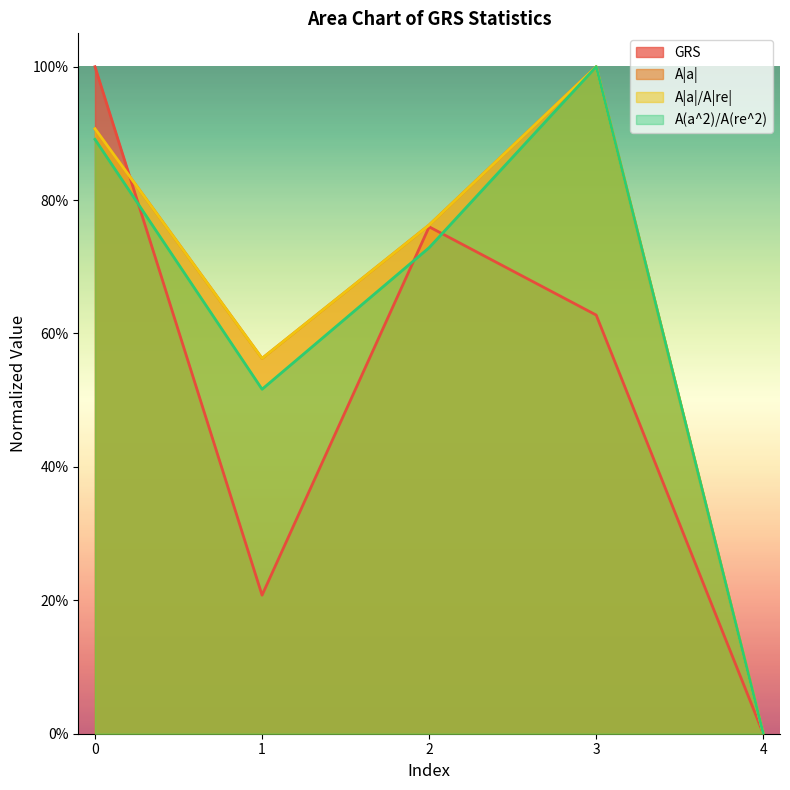

What is the sum of the GRS values at 0 and 4?

1.0